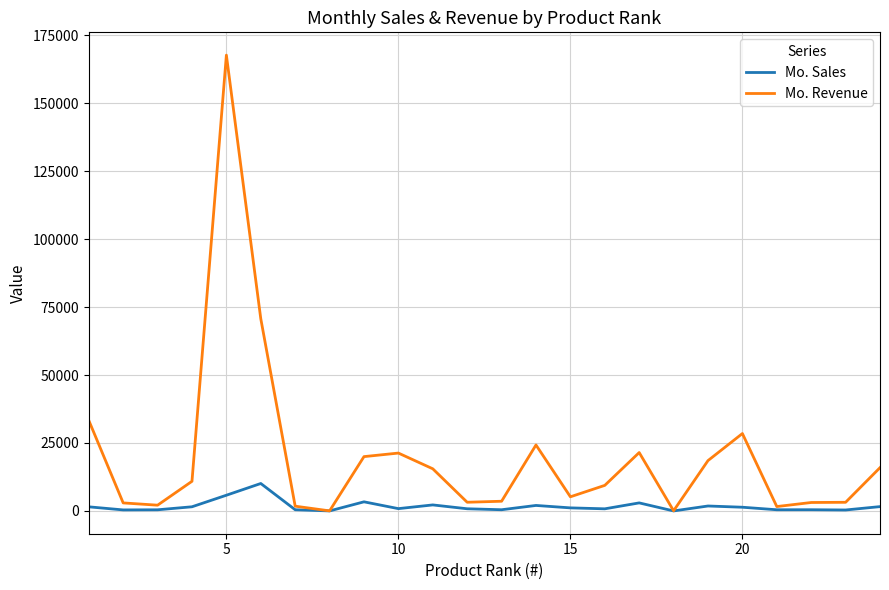

What is the difference between the second highest and minimum values in the Mo. Sales series?

5777